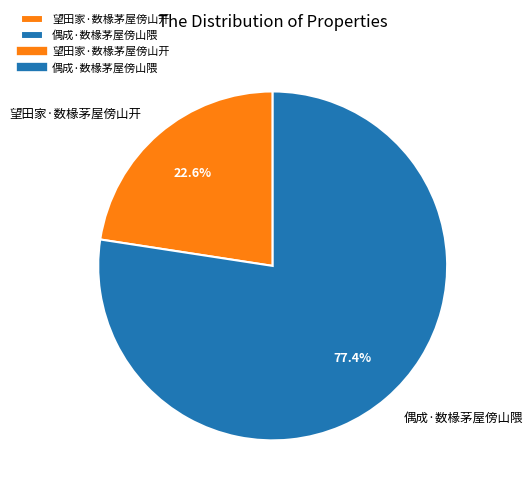

The 望田家·数椽茅屋傍山开 slice represents 14% of the pie. True or false?

False